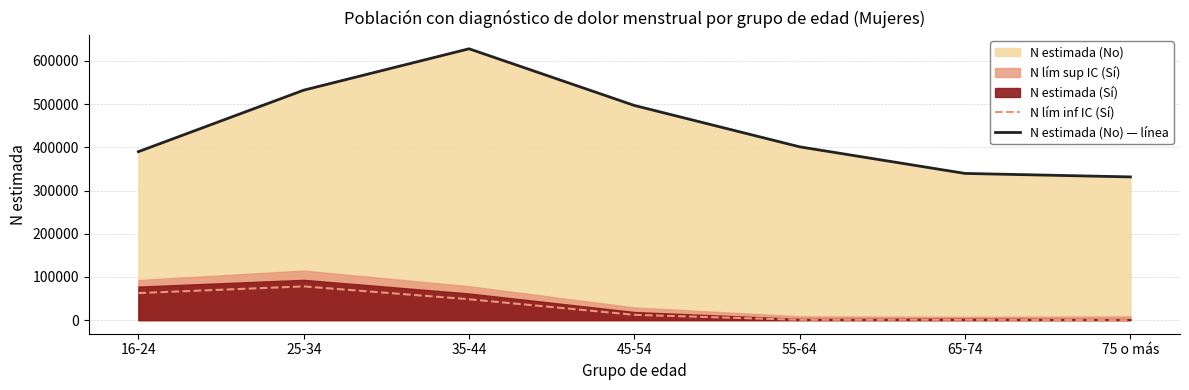

Rank the categories by N lím inf IC (Sí) value from lowest to highest.

75 o más, 55-64, 65-74, 45-54, 35-44, 16-24, 25-34